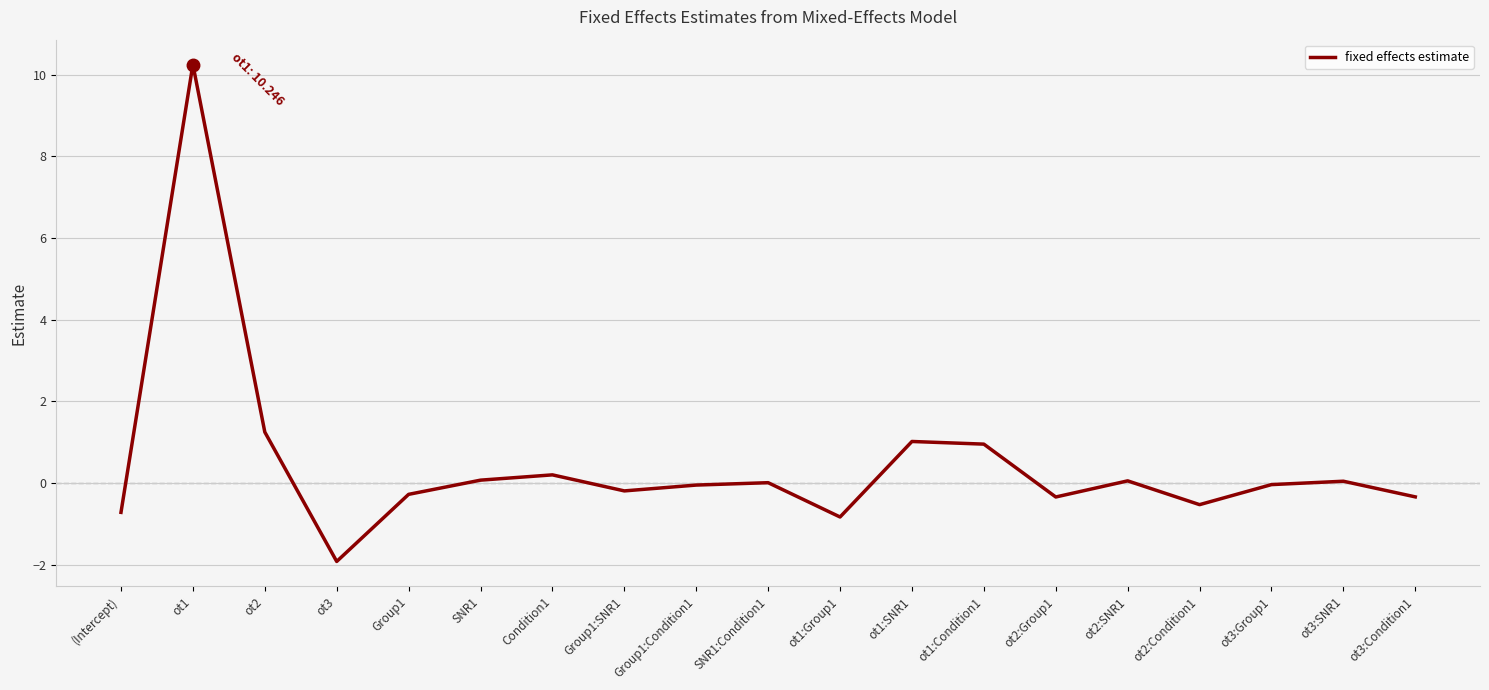

What is the difference between the maximum and minimum values?

12.2